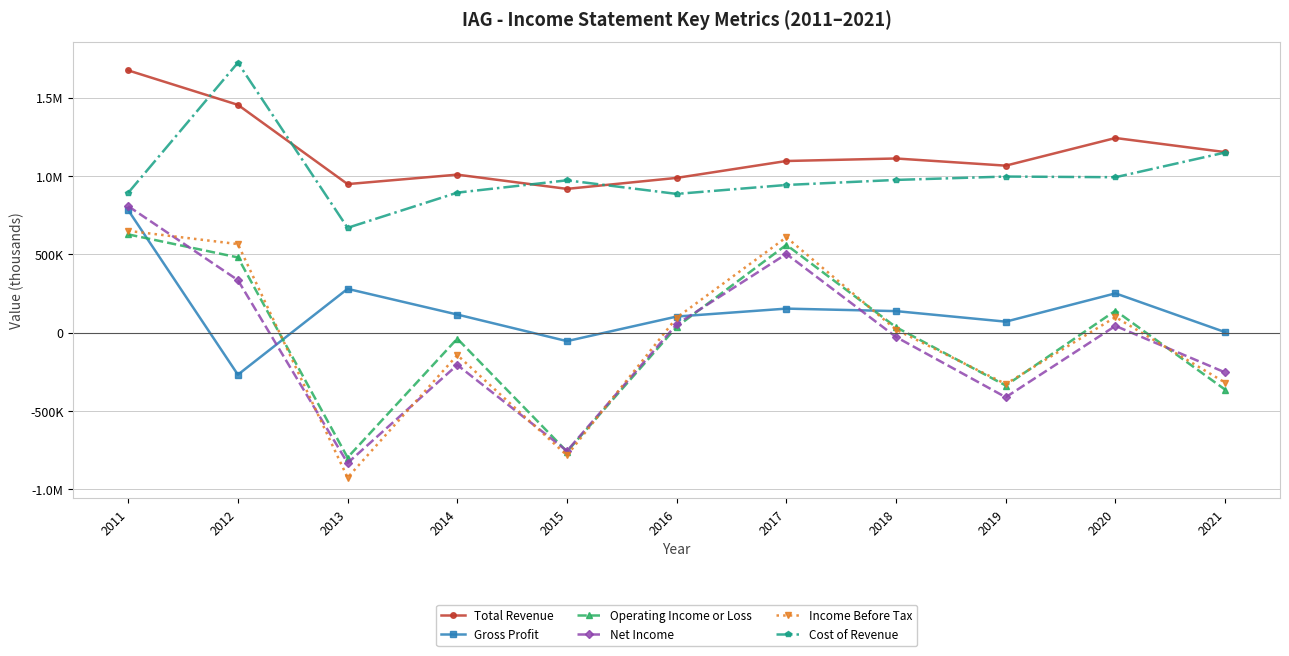

Does the chart have visible grid lines?

Yes